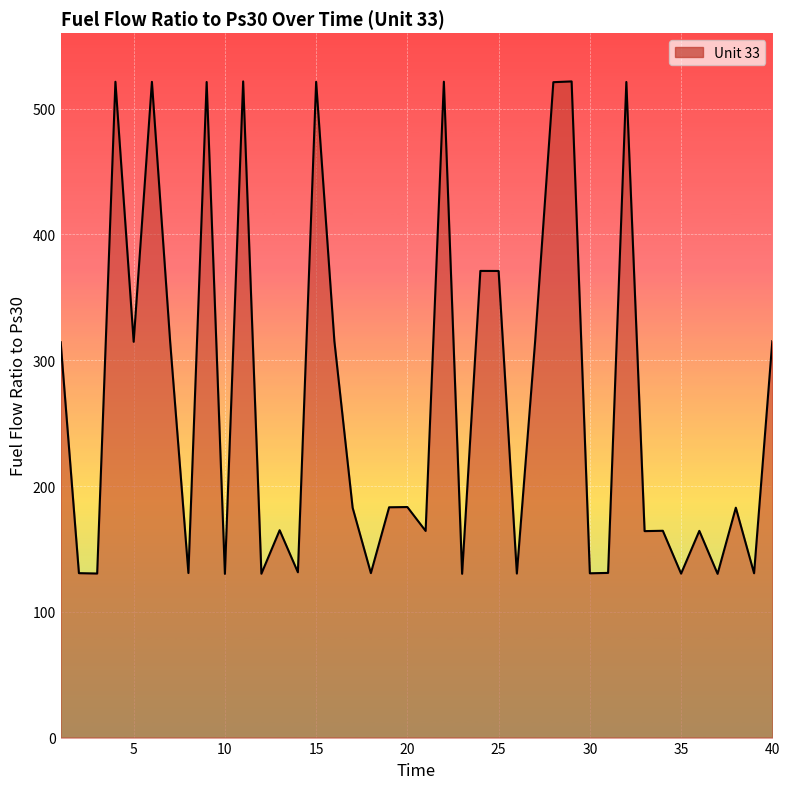

What is the difference between the maximum and minimum values?

391.5